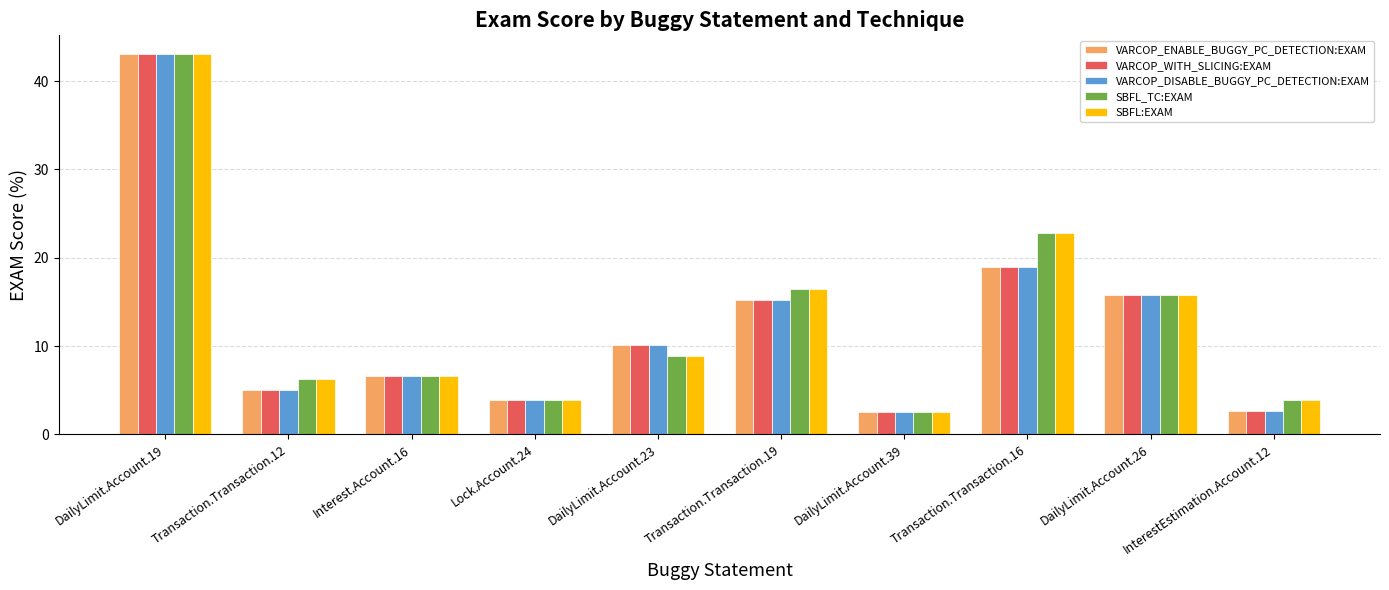

True or false: VARCOP_ENABLE_BUGGY_PC_DETECTION:EXAM has a value of 17.0 at DailyLimit.Account.23.

False